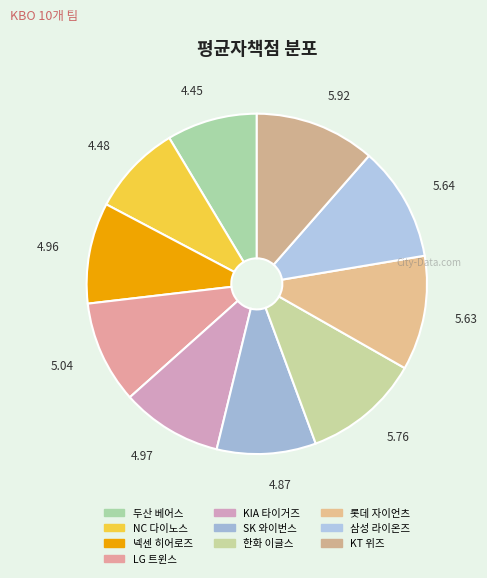

What percentage is the 삼성 라이온즈 slice, to the nearest percent?

11%